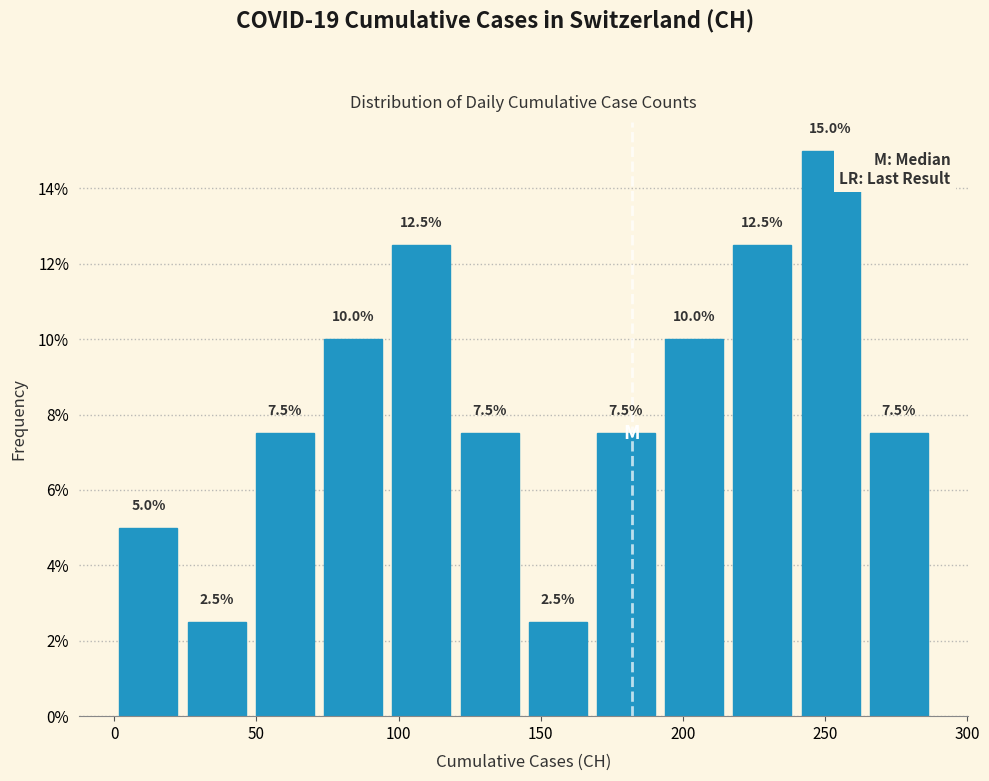

What is the height of the bar covering 240 to 264 on the x-axis? The bar edges are not printed on the chart, so give them approximately, as read against the axis.

15.0